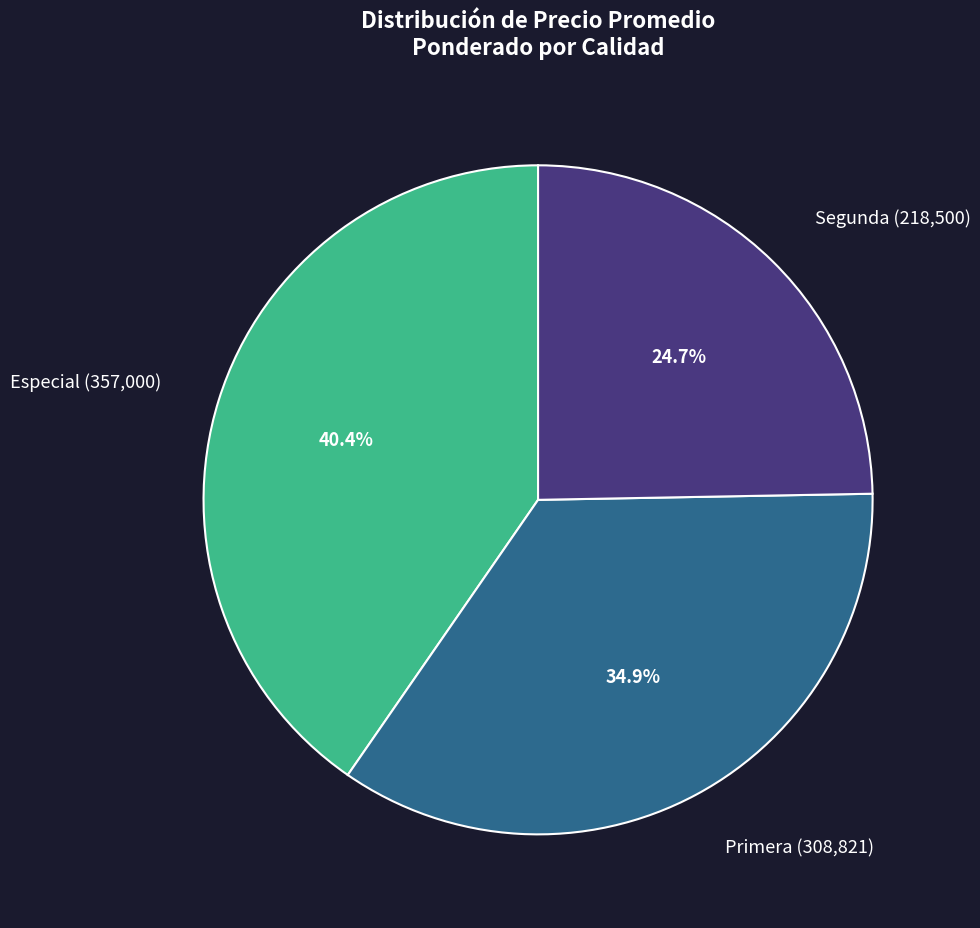

Approximately how many times larger is the value at Segunda (218,500) compared to Primera (308,821)?

0.7